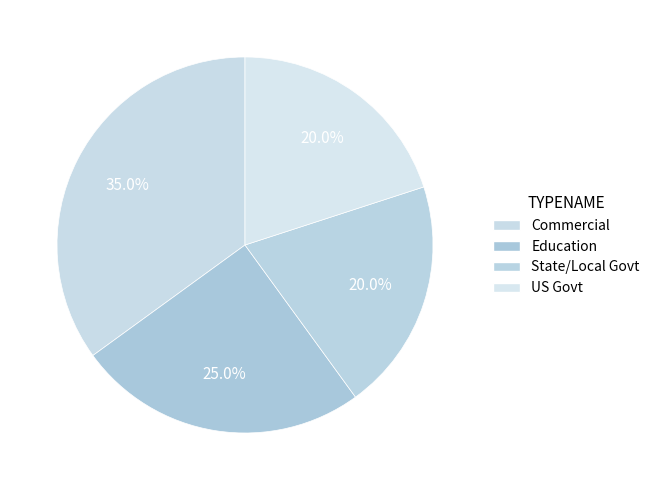

Does Education represent more than half of the total?

No